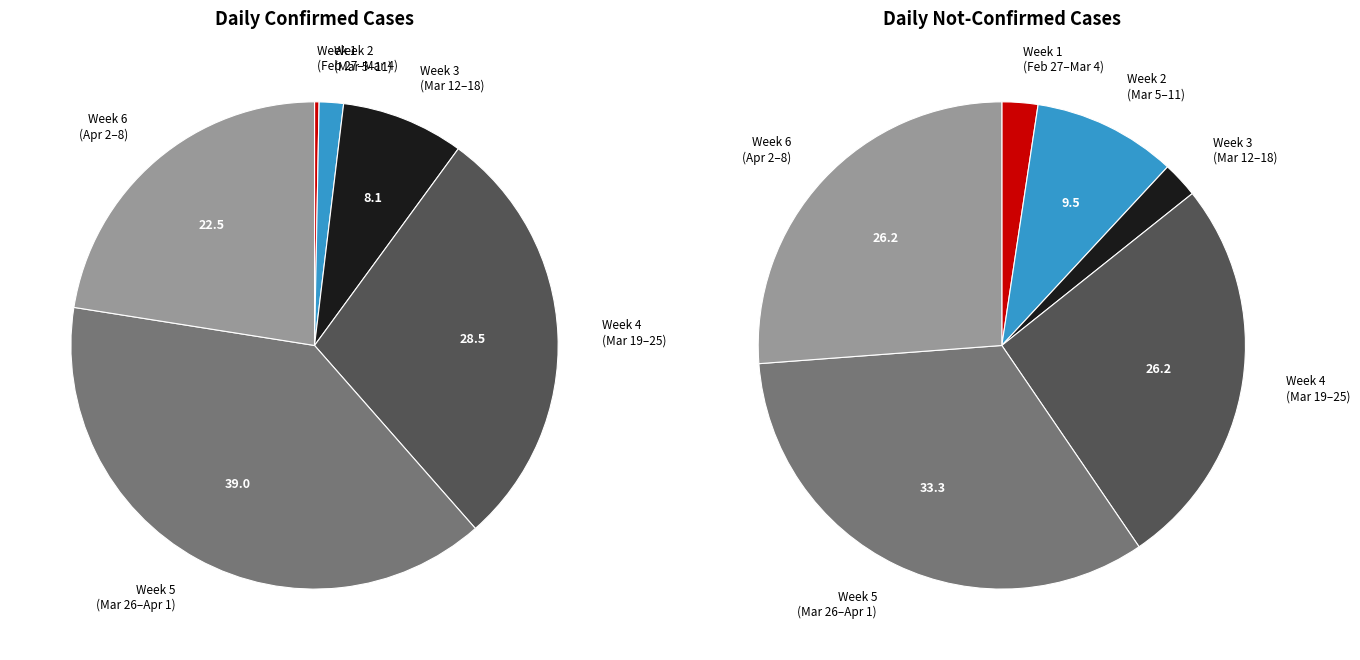

To the nearest percent, what portion does 24 represent?

4%